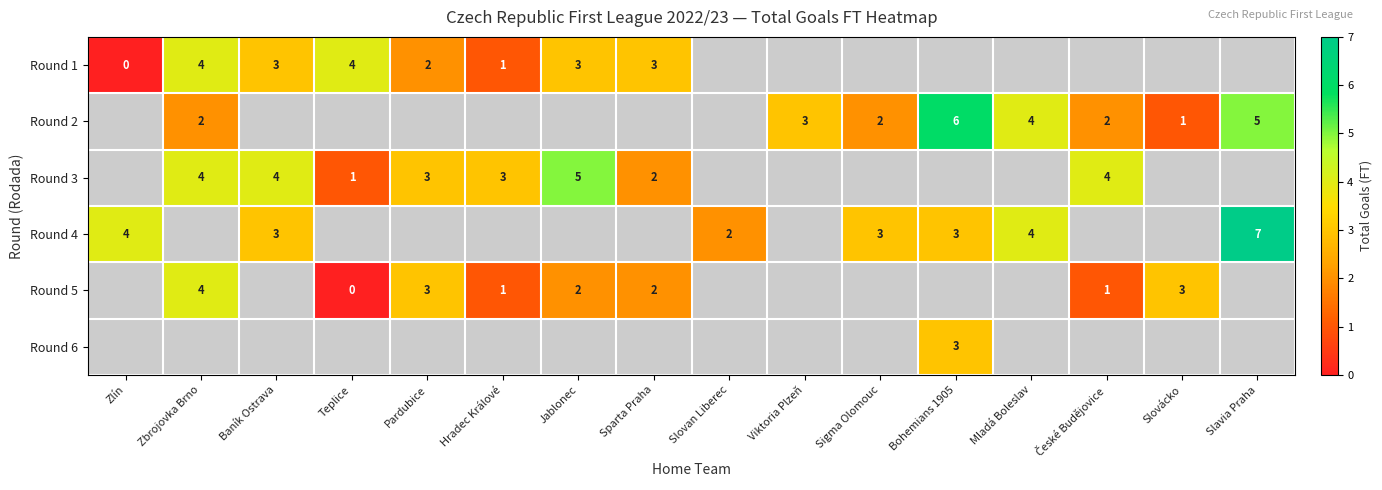

Is the value of Round 3 at Sparta Praha greater than the value of Round 5 at Pardubice?

No